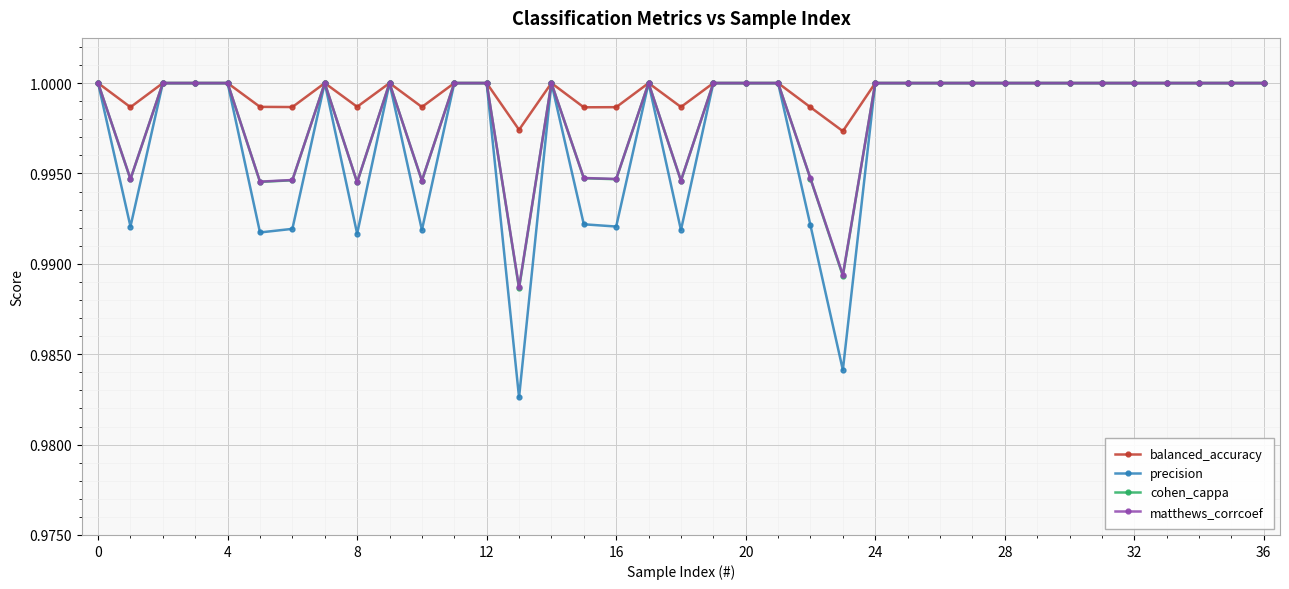

At how many categories does at least one series exceed 0?

37